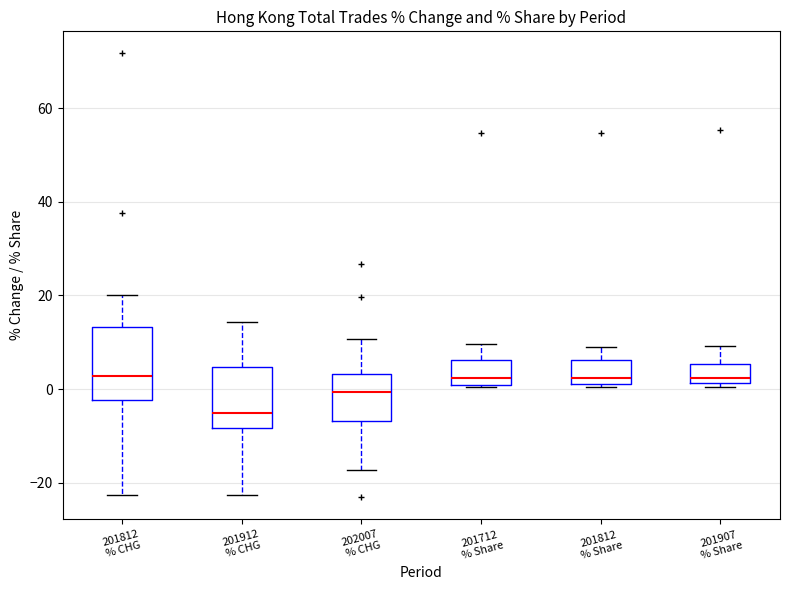

Which box is the tallest, from its lower edge to its upper edge?

201812 % CHG